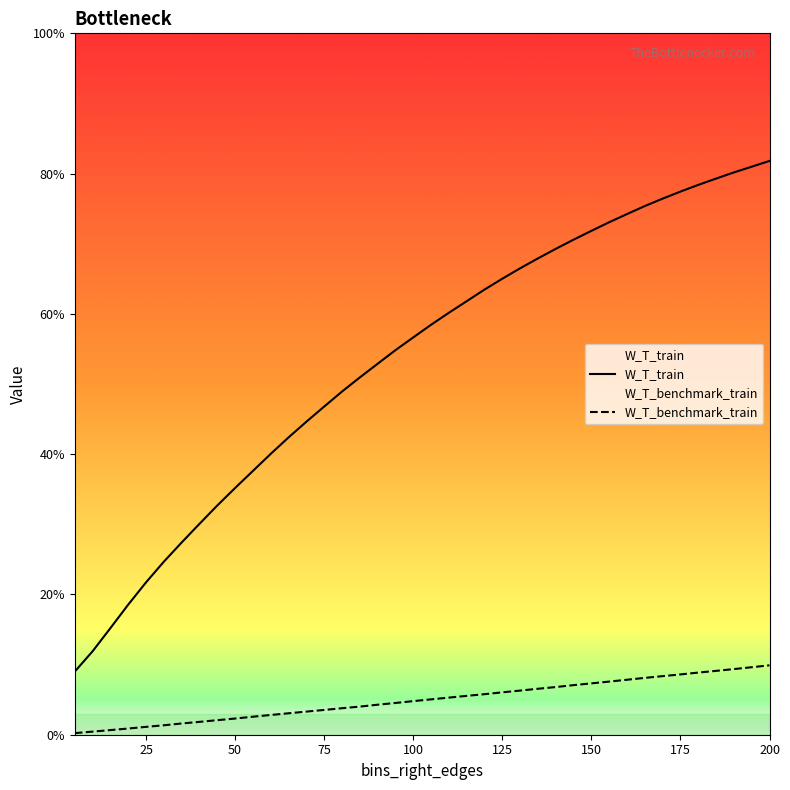

How many lines are shown in the chart?

2